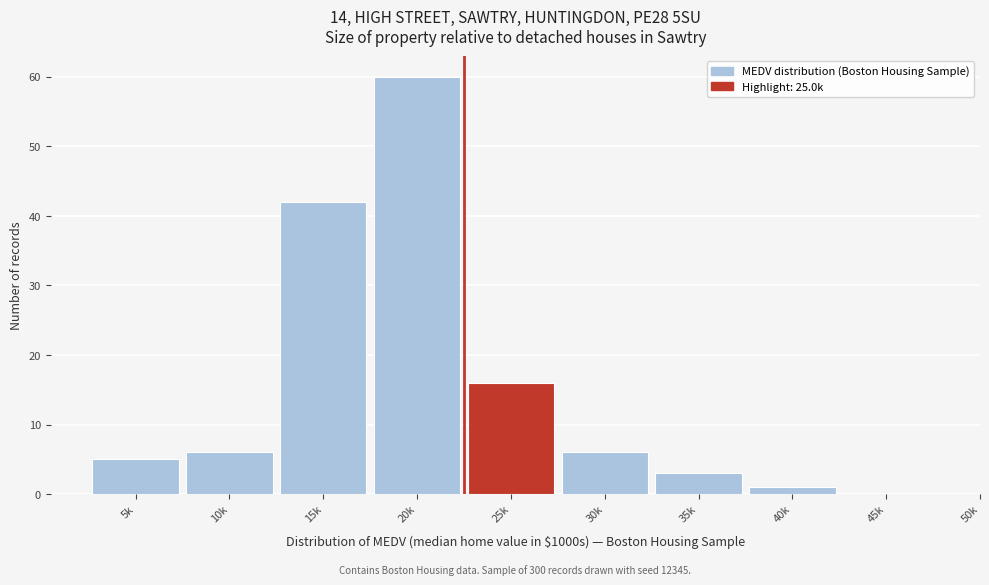

Reading right to left, extract all data points from this chart.

45k=0	40k=1	35k=3	30k=6	25k=16	20k=60	15k=42	10k=6	5k=5